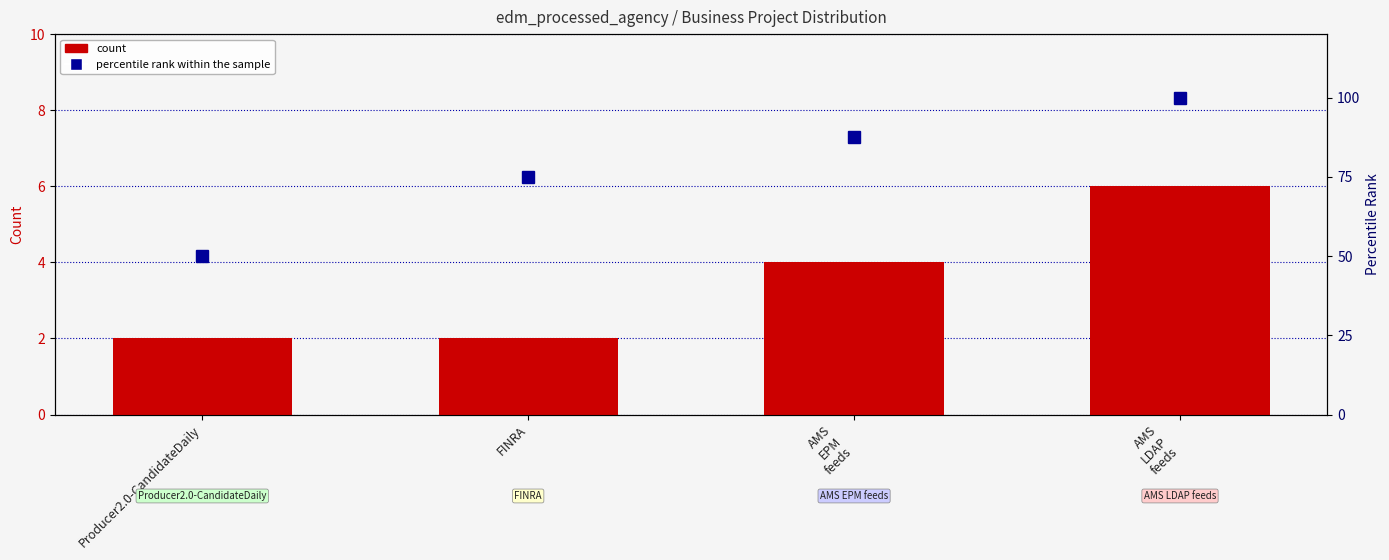

What is the sum of the percentile rank within the sample values at Producer2.0-CandidateDaily and AMS
LDAP
feeds?

150.0